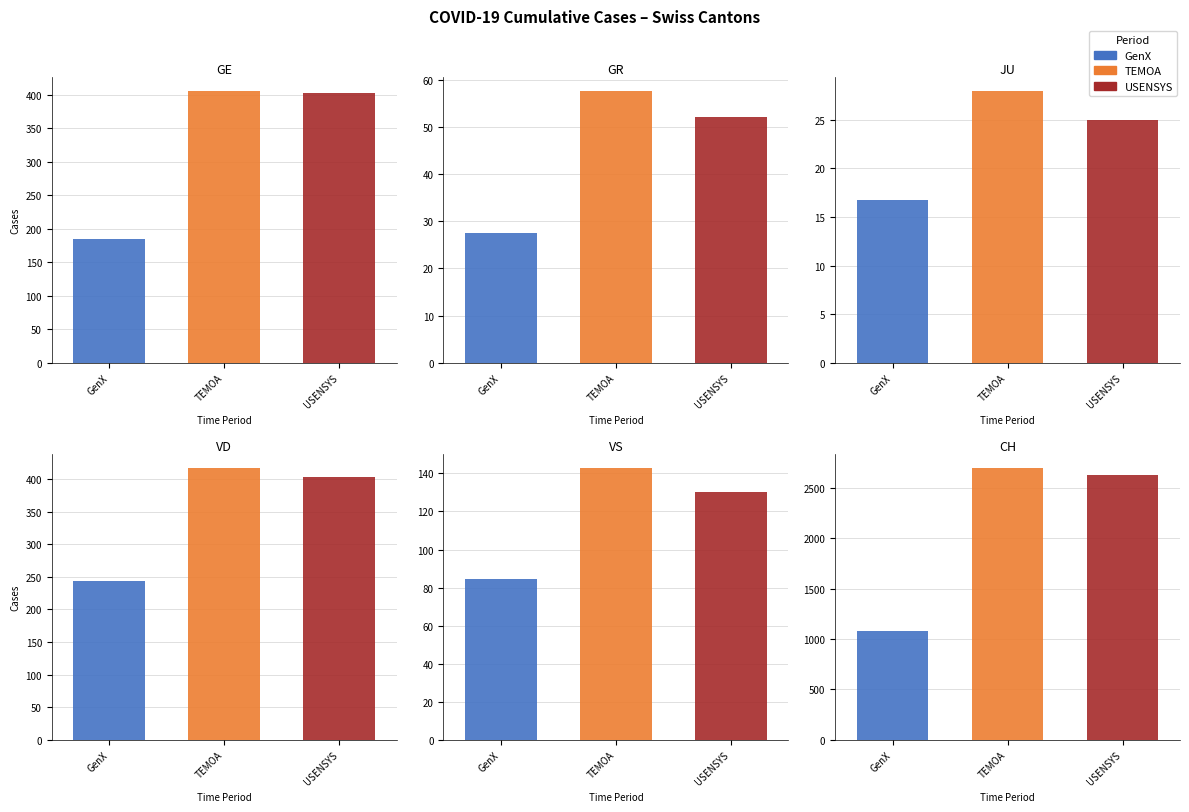

Rank the series by their maximum value, from lowest to highest.

JU, GR, VS, GE, VD, CH